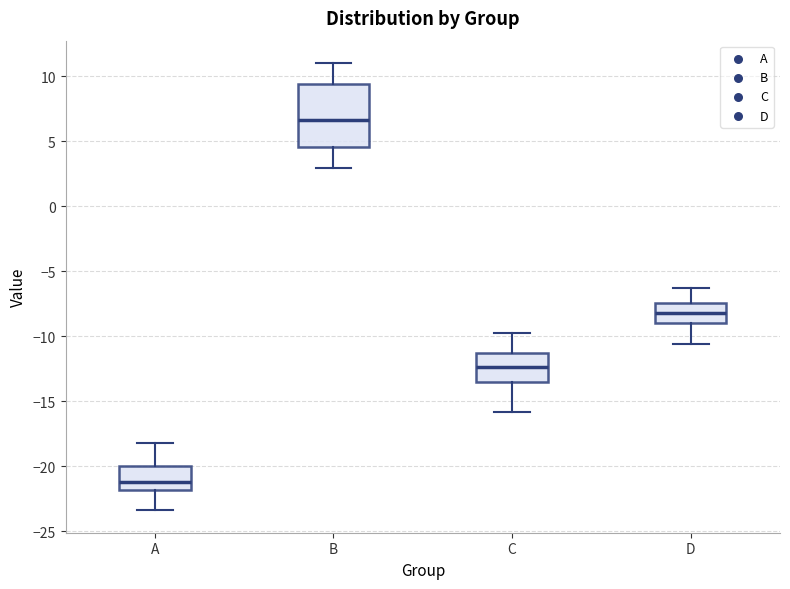

Where is the lower edge of the box for A on the y-axis? The values are not printed on the chart, so give them approximately, as read against the axis.

-22.0